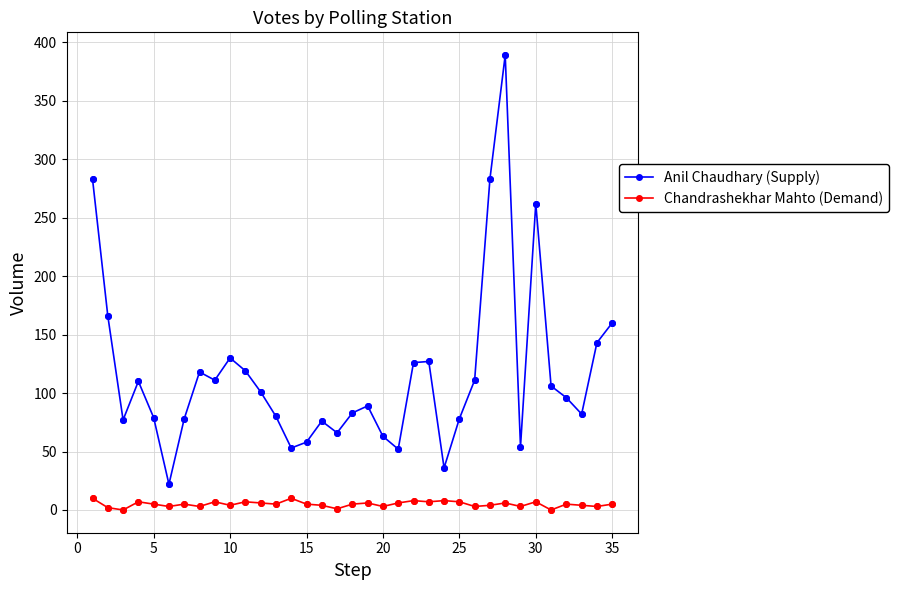

Which series has the largest total across all categories?

Anil Chaudhary (Supply)